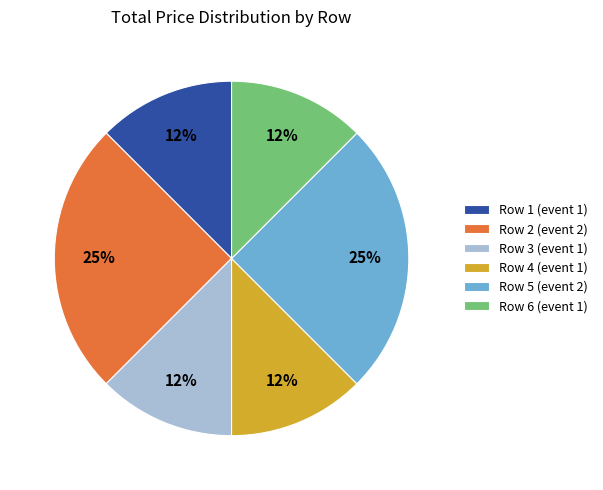

The Row 4 (event 1) slice represents 12% of the pie. True or false?

True